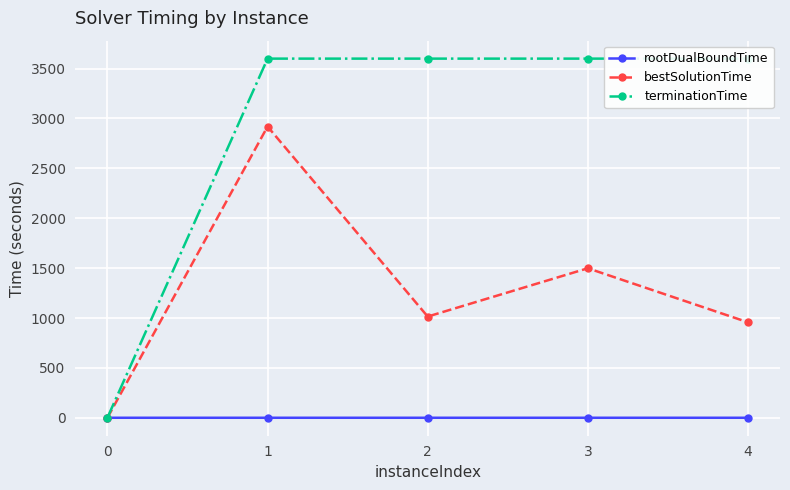

Where is the first local maximum for bestSolutionTime?

1